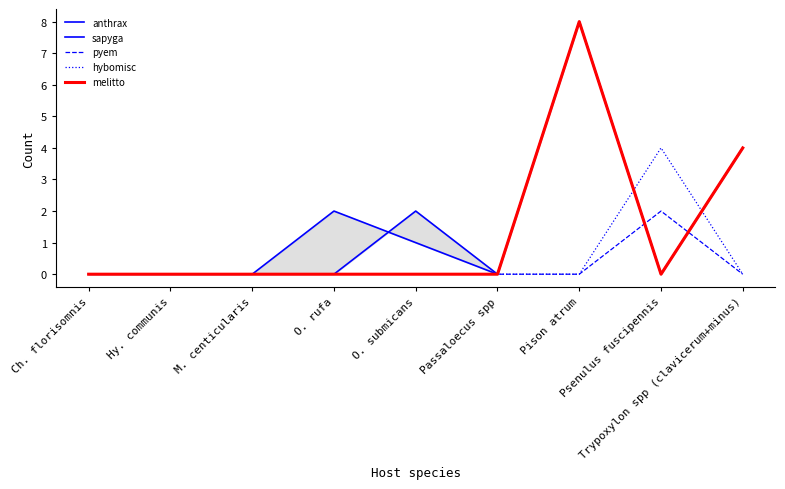

Which has a higher value, M. centicularis or Trypoxylon spp (clavicerum+minus)?

Trypoxylon spp (clavicerum+minus)